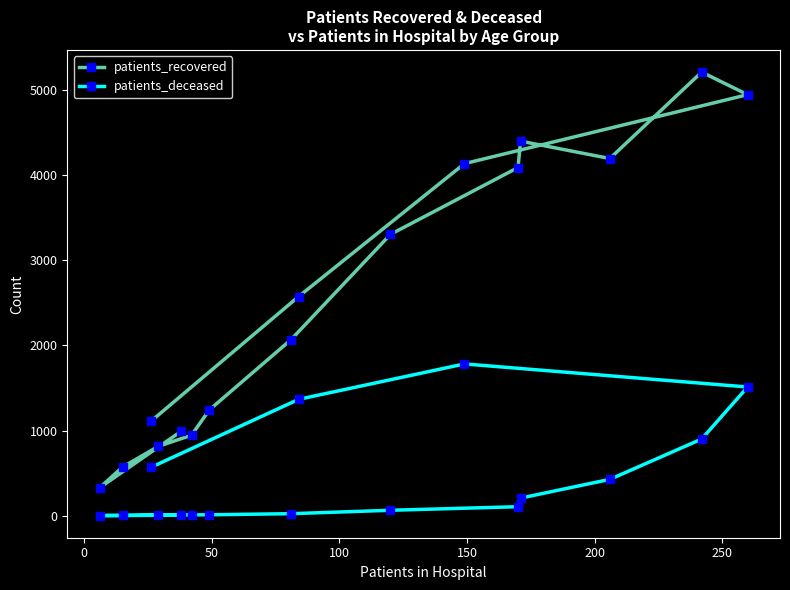

What is the sum of all patients_recovered values?

40916